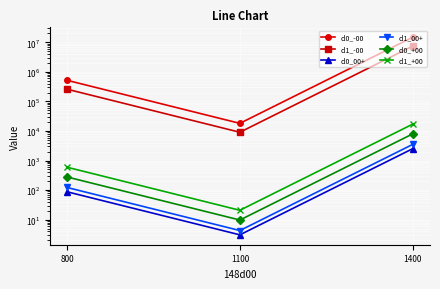

Between 800 and 1400, which is larger?

1400